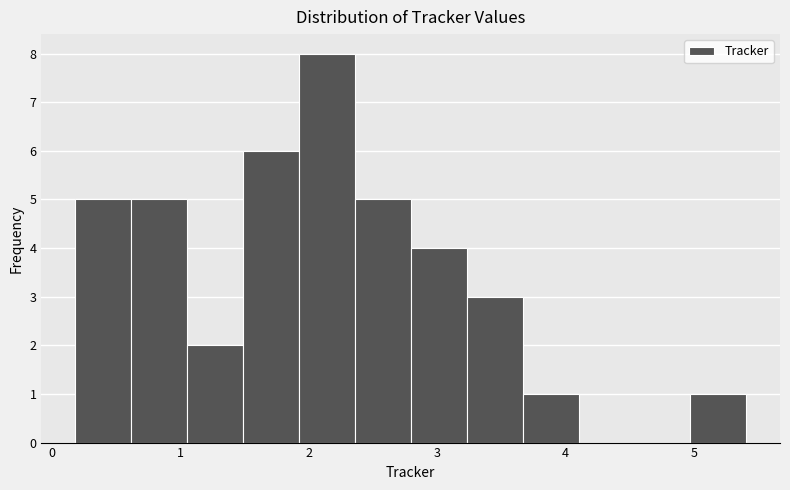

Over which range of the x-axis is the bar tallest?

1.9 to 2.4